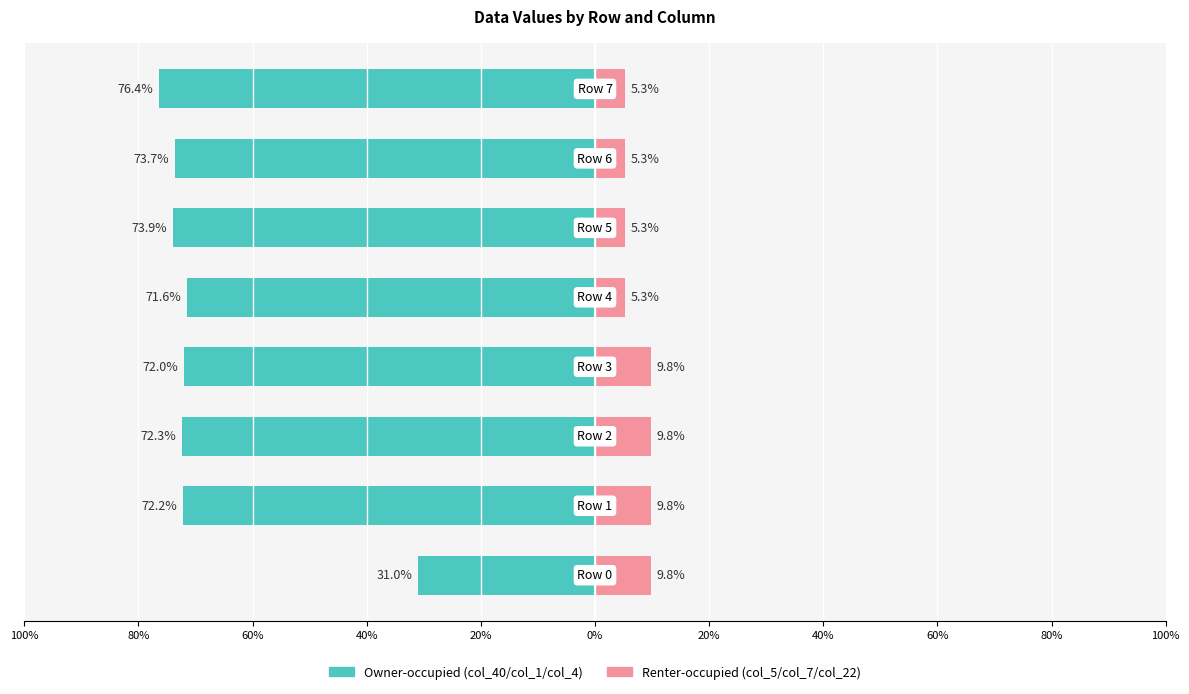

What is the highest value of the col_5 / col_7 / col_22 series?

9.8